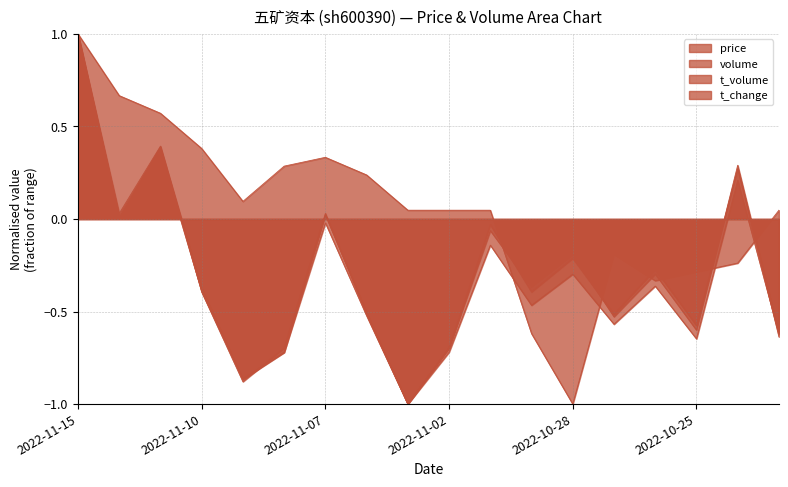

The t_volume series shows -0.3 at 2022-10-28. True or false?

True